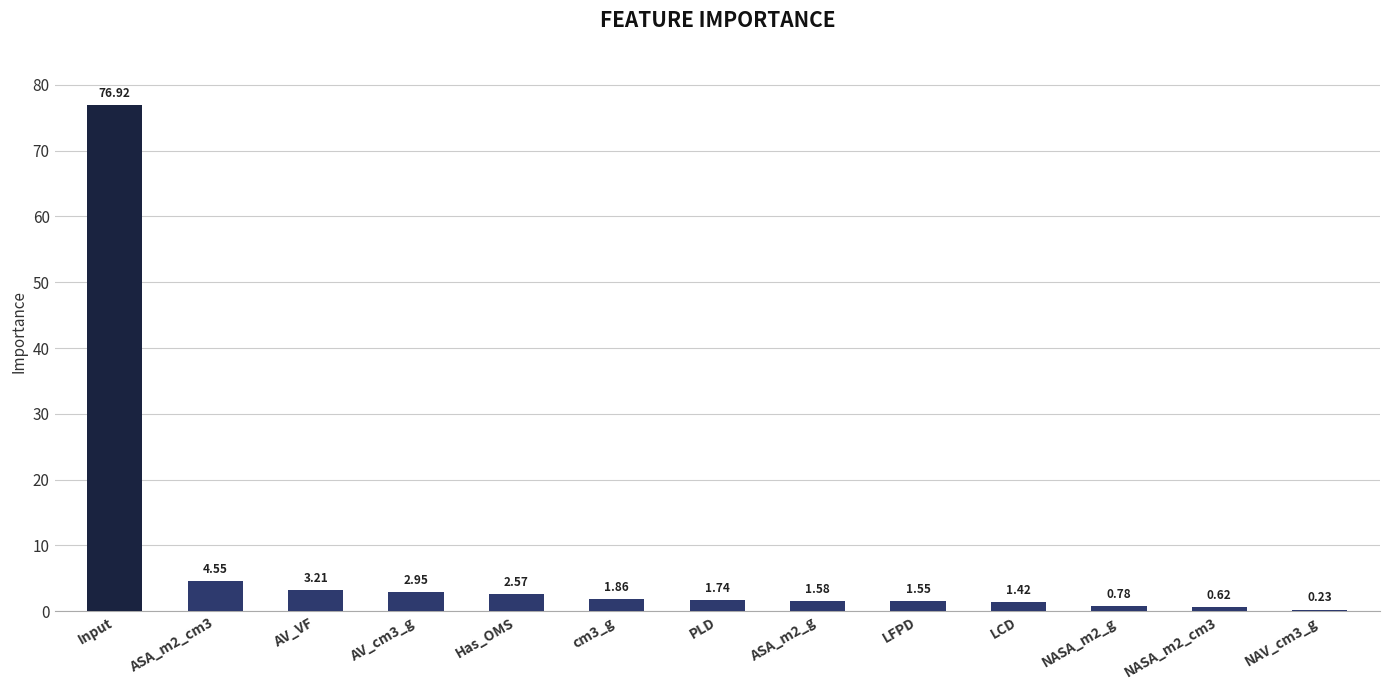

Where does the data first go above 1?

Input